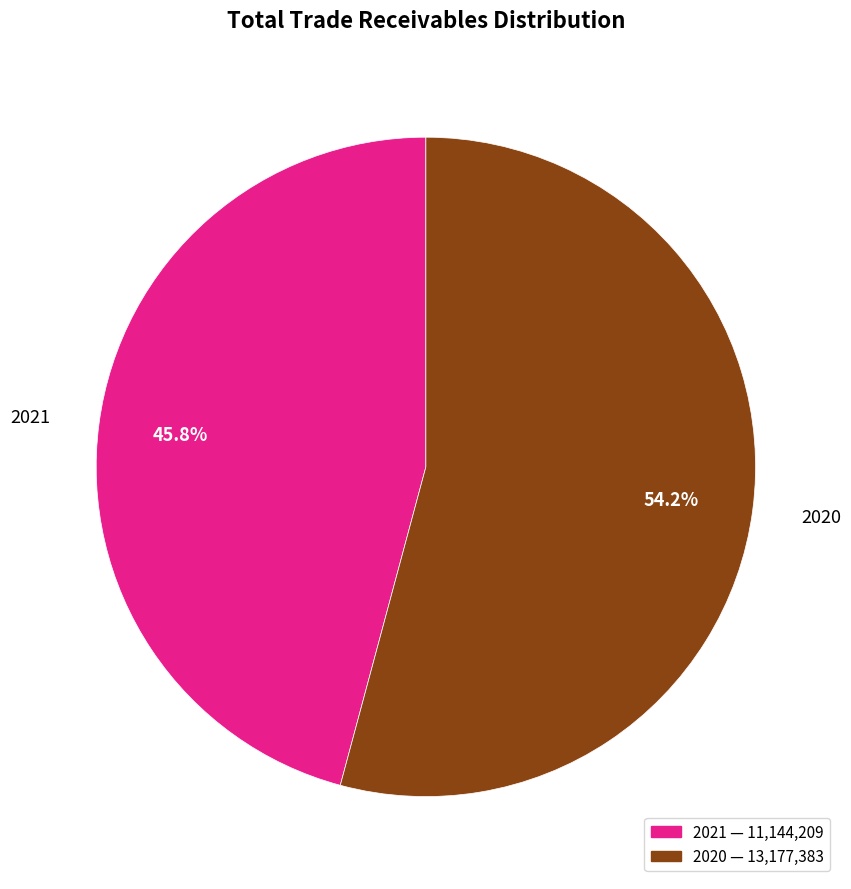

To the nearest percent, what is the difference between the 2020 and 2021 slice percentages?

8%